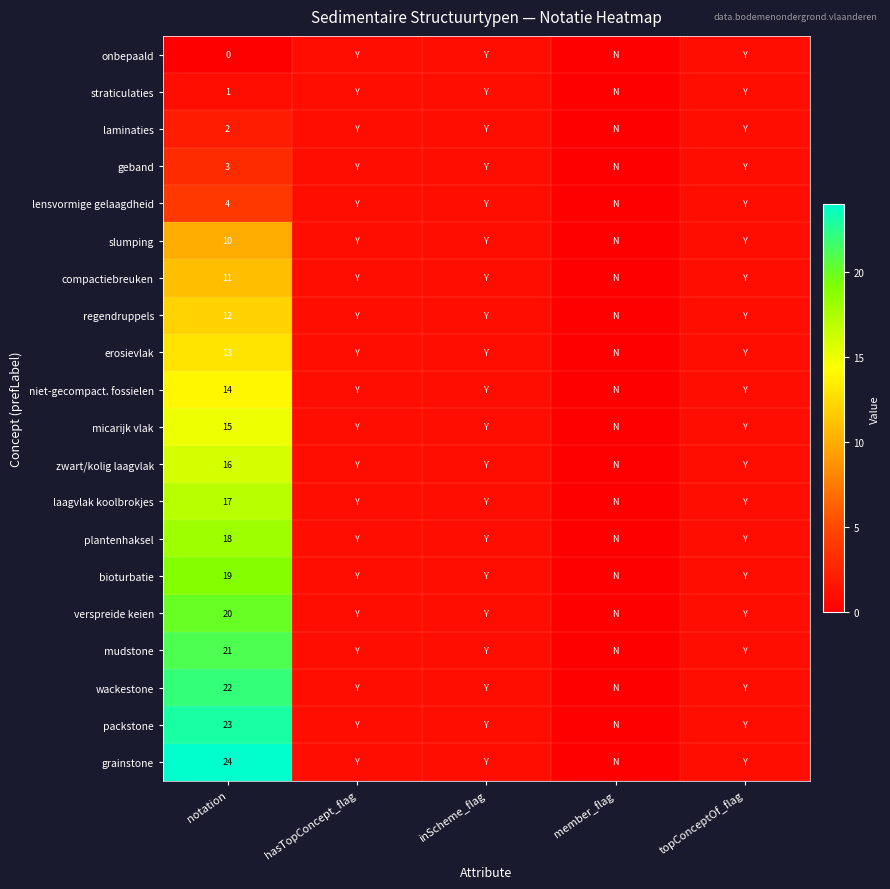

True or false: verspreide keien has a value of 20 at notation.

True